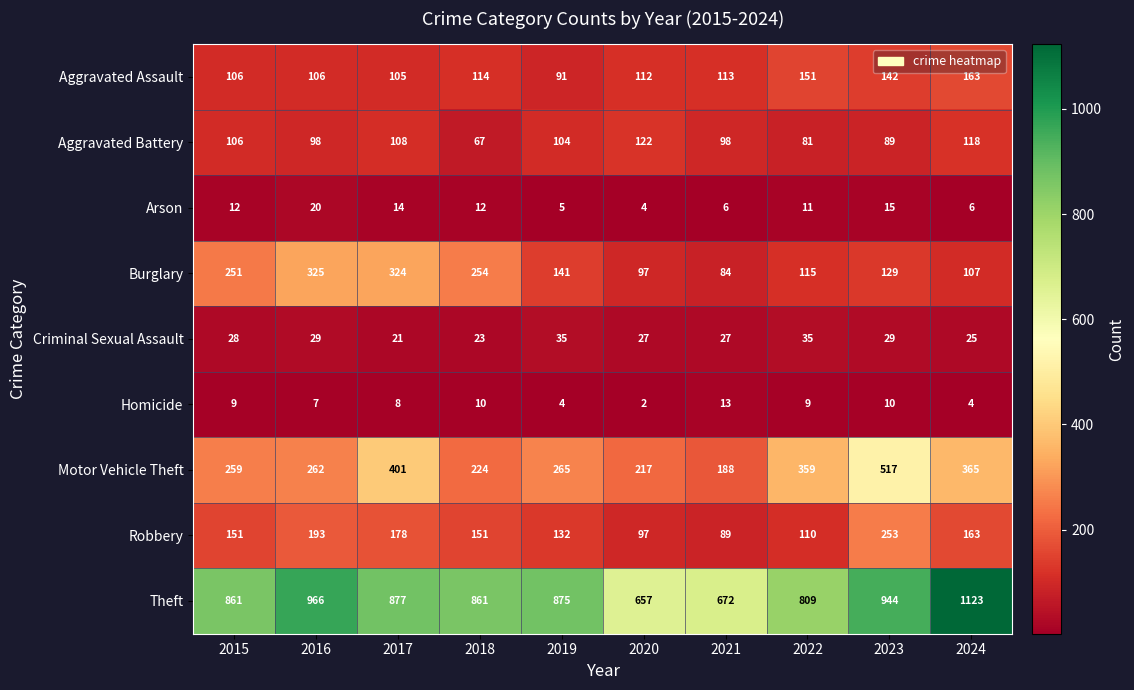

What is the total value across all series at 2023?

2128